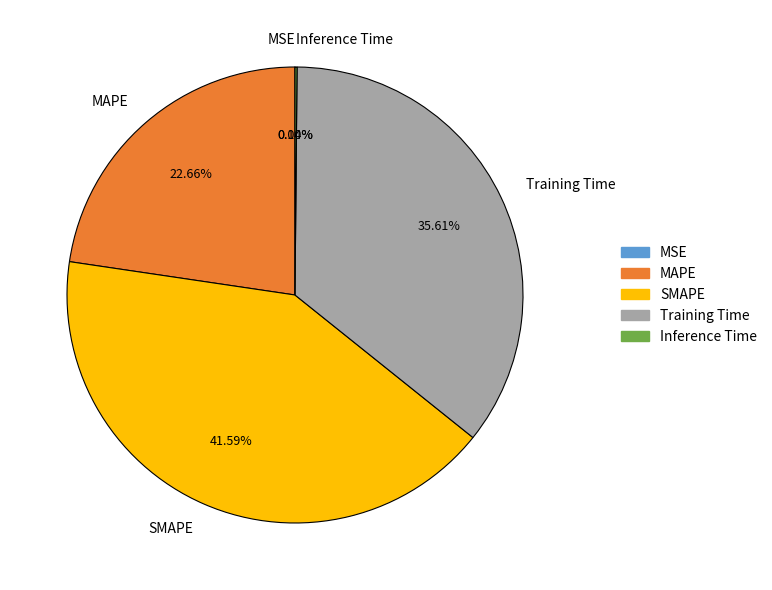

Does Training Time account for over 50% of the chart?

No